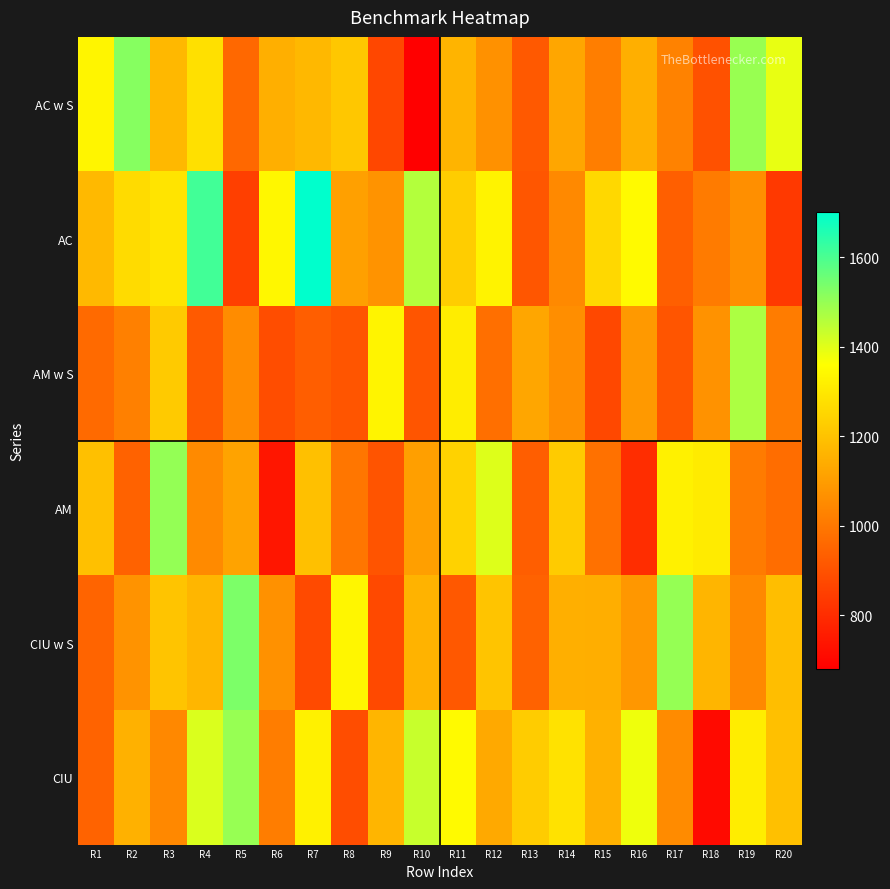

What is the spread (max minus min) of values at R14?

235